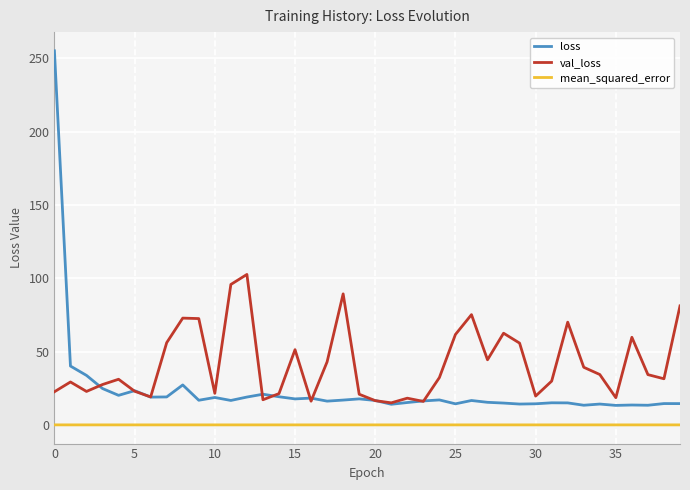

What is the difference between the maximum and second lowest values in the loss series?

241.6